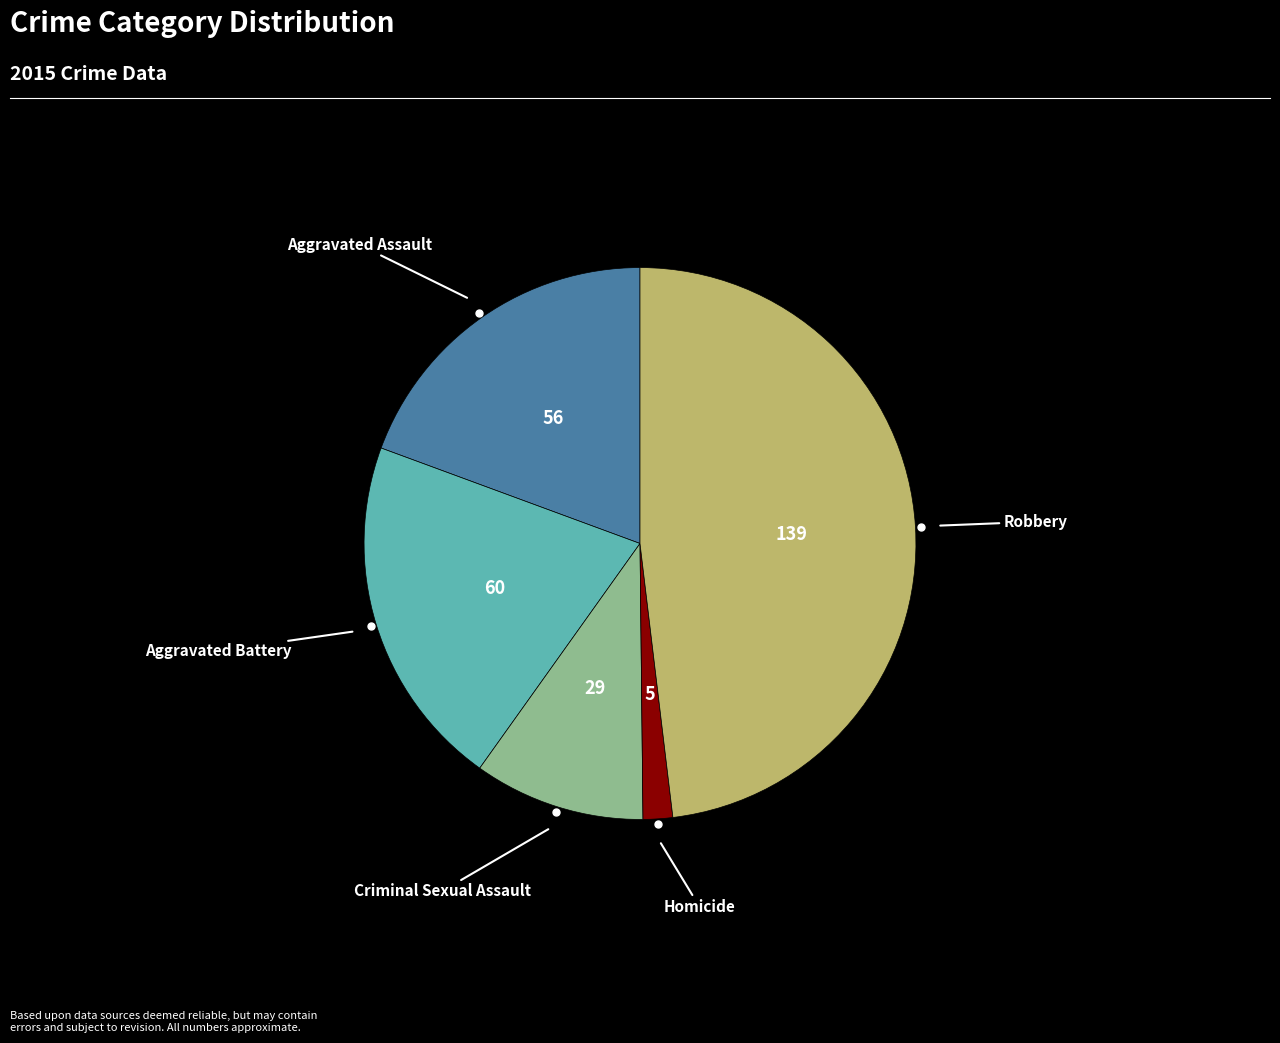

Does any single category account for the majority?

No